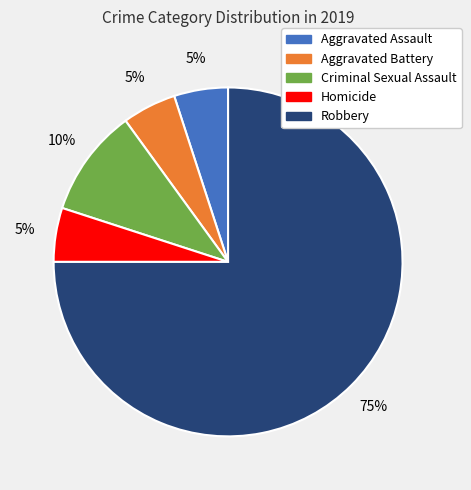

Do Homicide and Robbery together represent more than half of the pie?

Yes